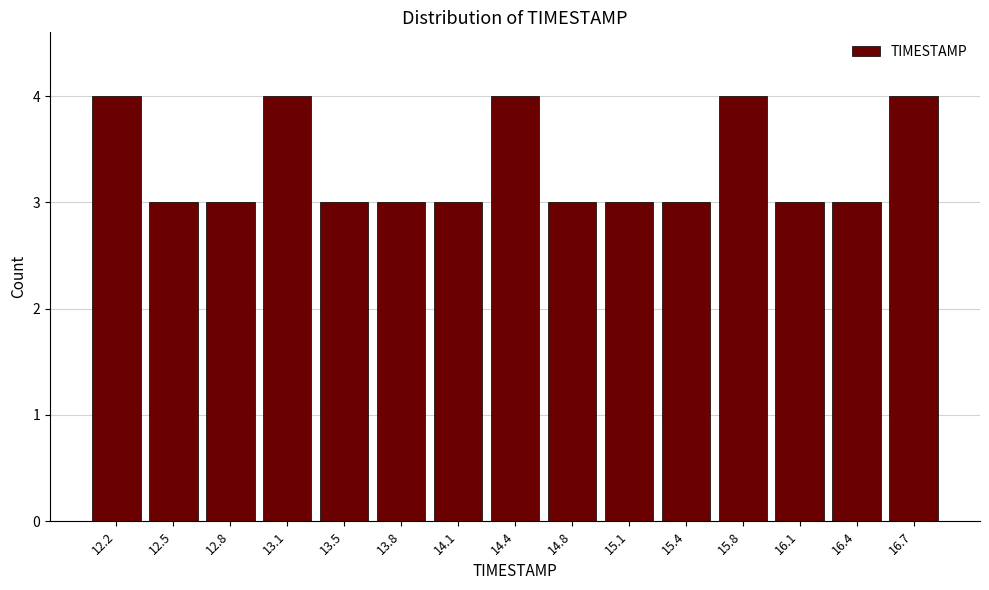

Reading left to right, list every bar in this chart as the range it spans on the x-axis followed by its height. Neither the bar edges nor the heights are printed on the chart, so give them approximately, as read against the axes.

12.00 to 12.35: 4
12.35 to 12.65: 3
12.65 to 13.00: 3
13.00 to 13.30: 4
13.30 to 13.65: 3
13.65 to 13.95: 3
13.95 to 14.30: 3
14.30 to 14.60: 4
14.60 to 14.95: 3
14.95 to 15.25: 3
15.25 to 15.60: 3
15.60 to 15.90: 4
15.90 to 16.25: 3
16.25 to 16.55: 3
16.55 to 16.90: 4